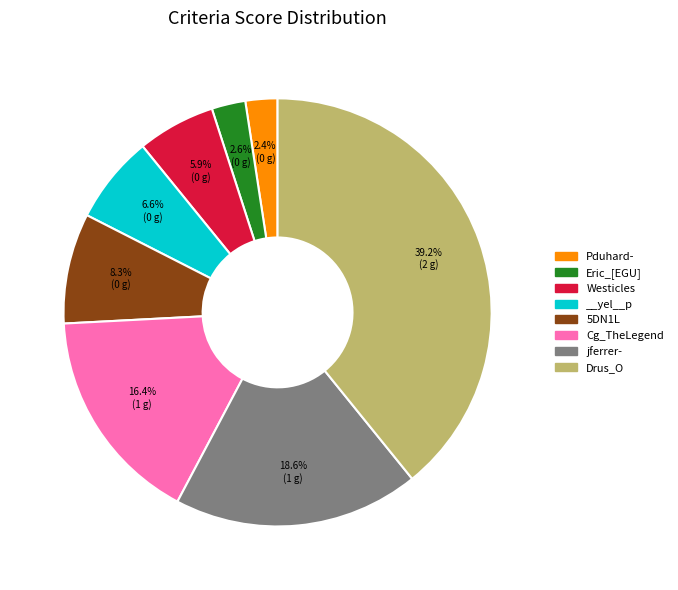

What percentage is NOT represented by Eric_[EGU]?

97.4%